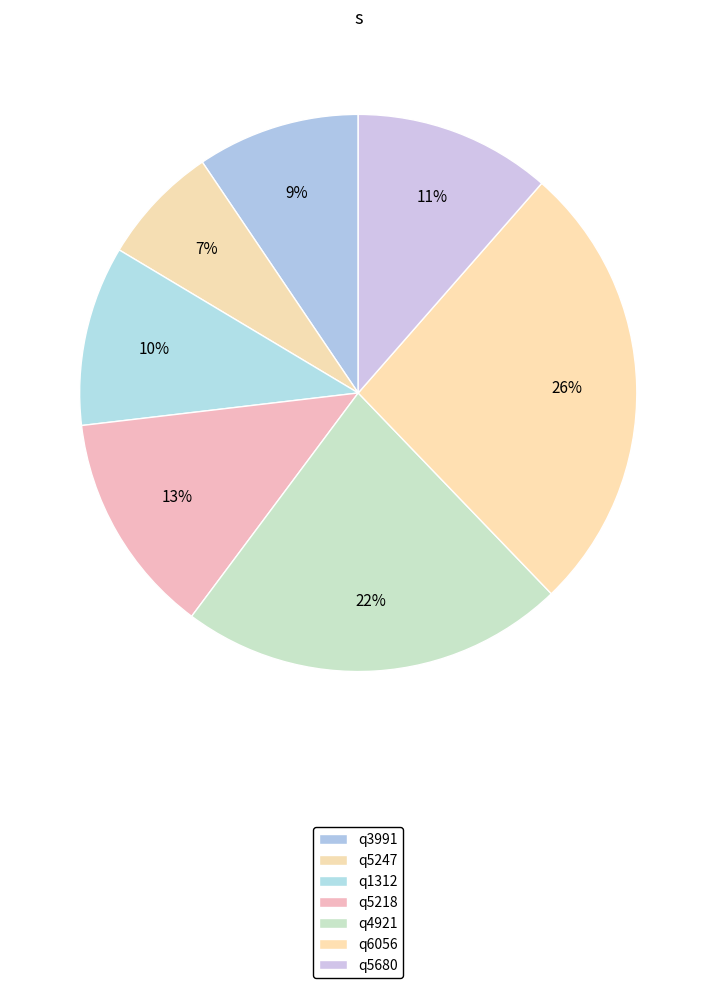

How many slices are in this pie chart?

7